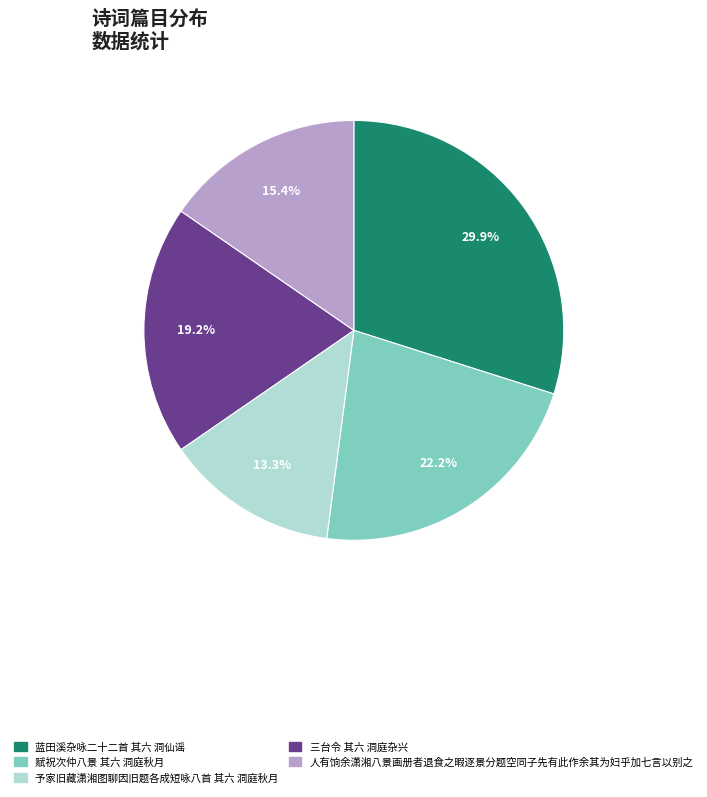

How much of the chart is everything except 赋祝次仲八景 其六 洞庭秋月?

77.8%